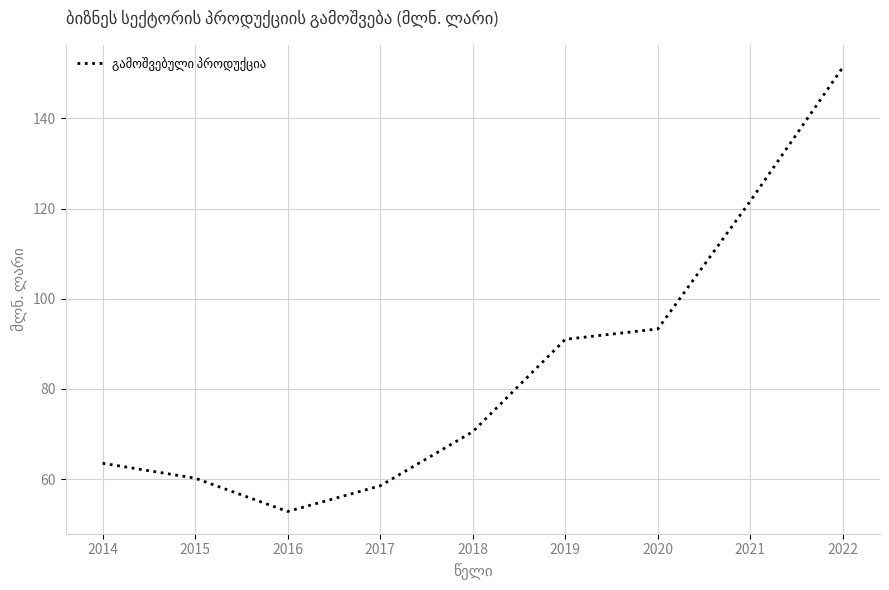

Which category has the highest value across all series?

2022